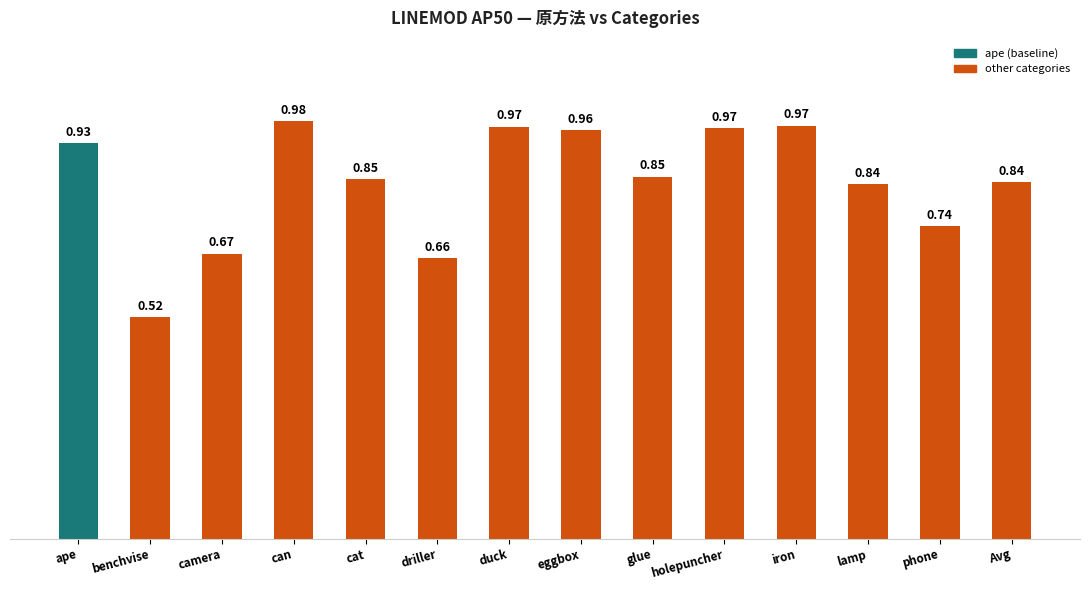

What position from the right is eggbox?

7